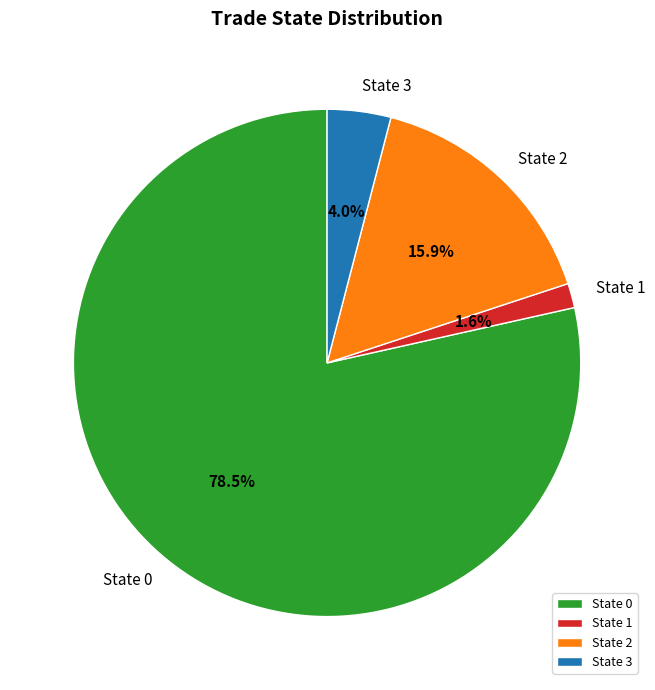

Is State 0 the majority of the pie?

Yes